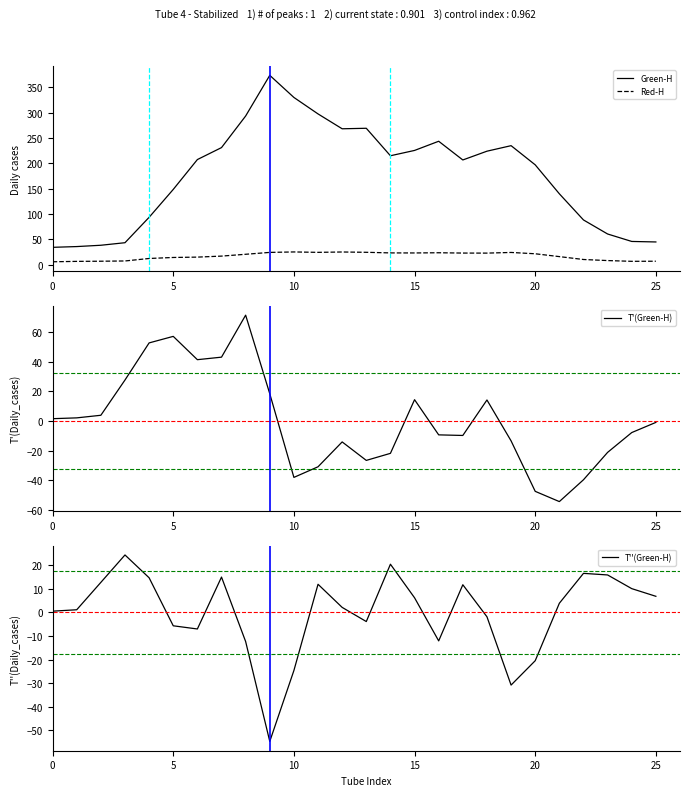

What is the sum of the Green-H values at 17 and 24?

252.1